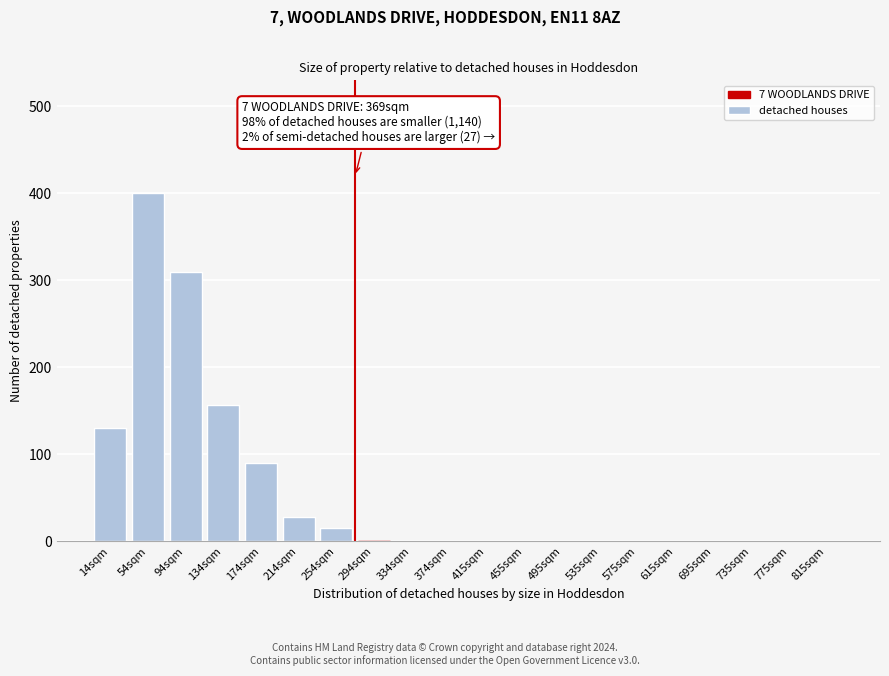

Reading right to left, list all the values displayed in this chart.

815sqm=0	775sqm=0	735sqm=0	695sqm=0	615sqm=0	575sqm=0	535sqm=0	495sqm=0	455sqm=0	415sqm=0	374sqm=0	334sqm=0	294sqm=0	254sqm=15	214sqm=28	174sqm=90	134sqm=157	94sqm=310	54sqm=400	14sqm=130